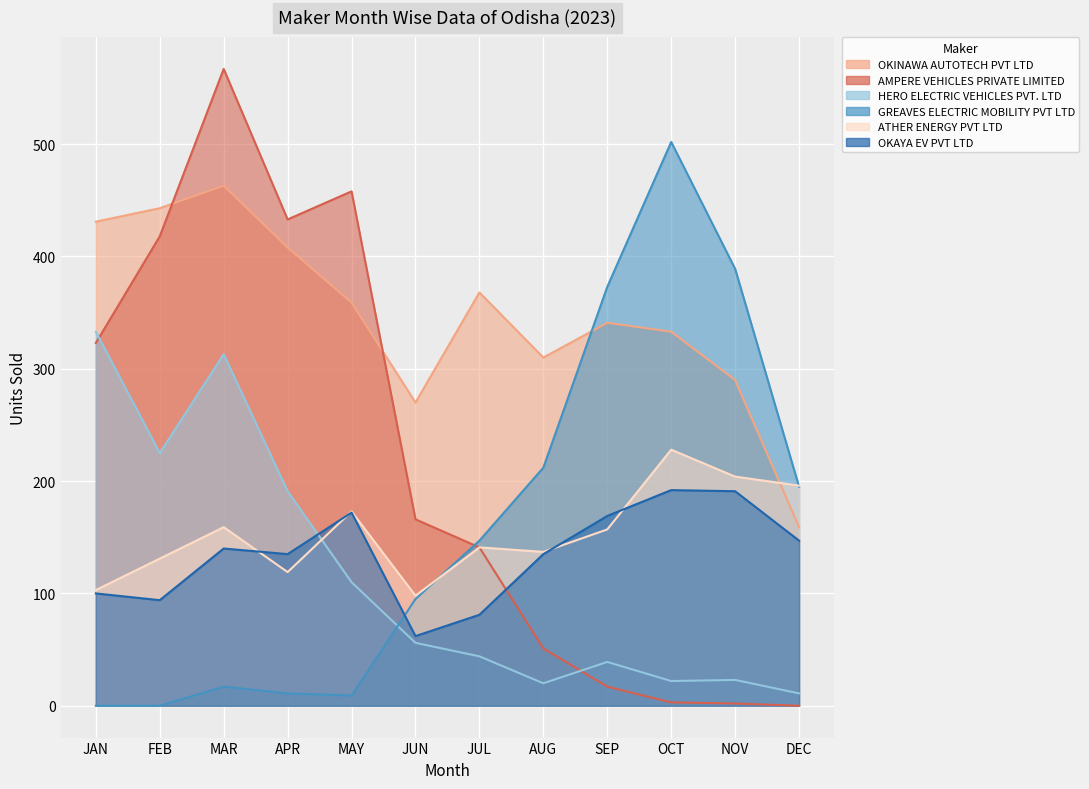

Reading left to right, transcribe all the data shown in this chart.

OKINAWA AUTOTECH PVT LTD: 431	443	463	408	359	270	368	310	341	333	290	159
AMPERE VEHICLES PRIVATE LIMITED: 323	418	567	433	458	166	141	51	17	3	2	0
HERO ELECTRIC VEHICLES PVT. LTD: 333	225	313	191	110	56	44	20	39	22	23	11
GREAVES ELECTRIC MOBILITY PVT LTD: 0	0	17	11	9	95	147	212	373	502	389	195
ATHER ENERGY PVT LTD: 103	131	159	119	173	98	141	137	157	228	204	196
OKAYA EV PVT LTD: 100	94	140	135	172	62	81	135	169	192	191	147